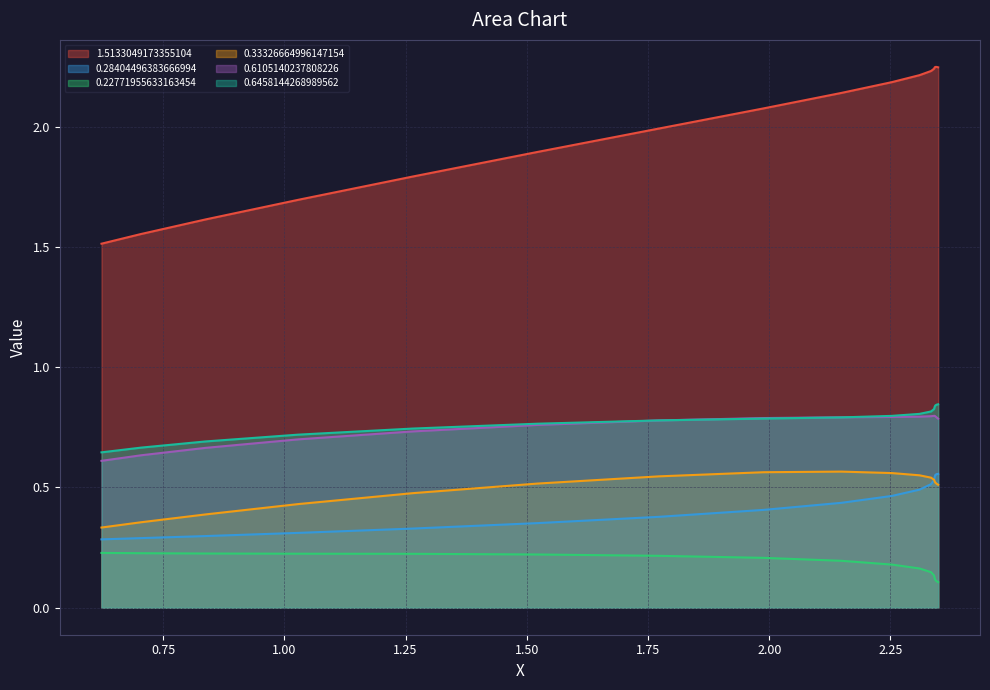

At how many categories does at least one series exceed 1?

17